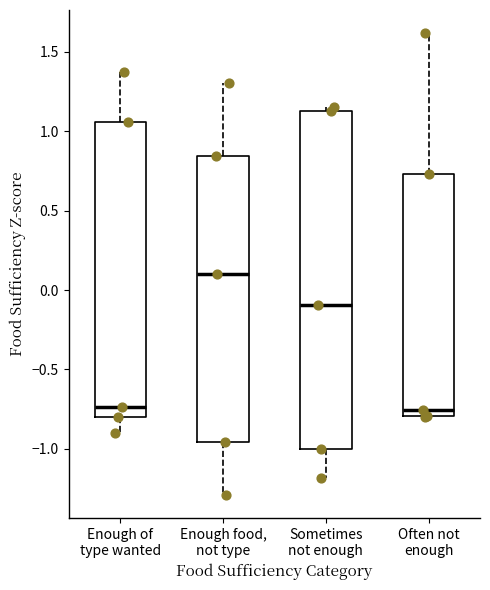

Comparing the boxes themselves (not the whiskers), which one is the tallest?

Sometimes not enough